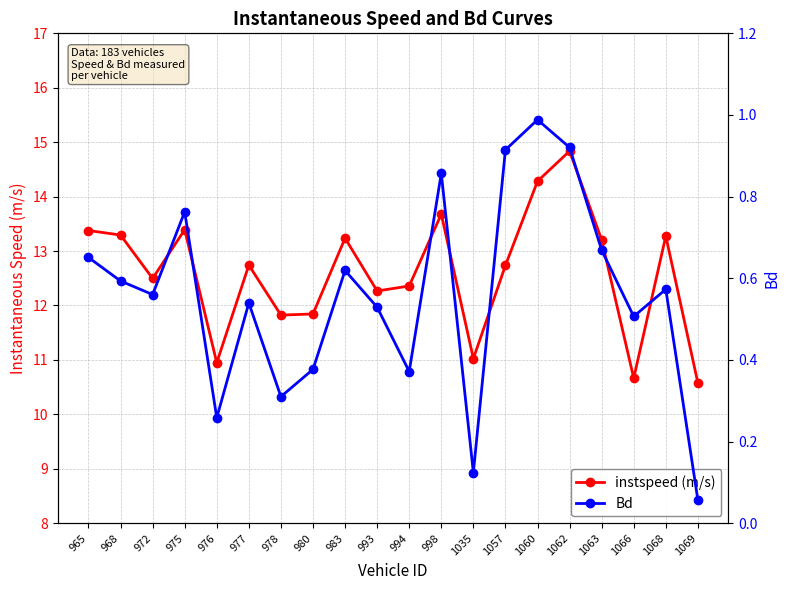

True or false: instspeed (m/s) has more than 2 points higher than both neighbors.

True